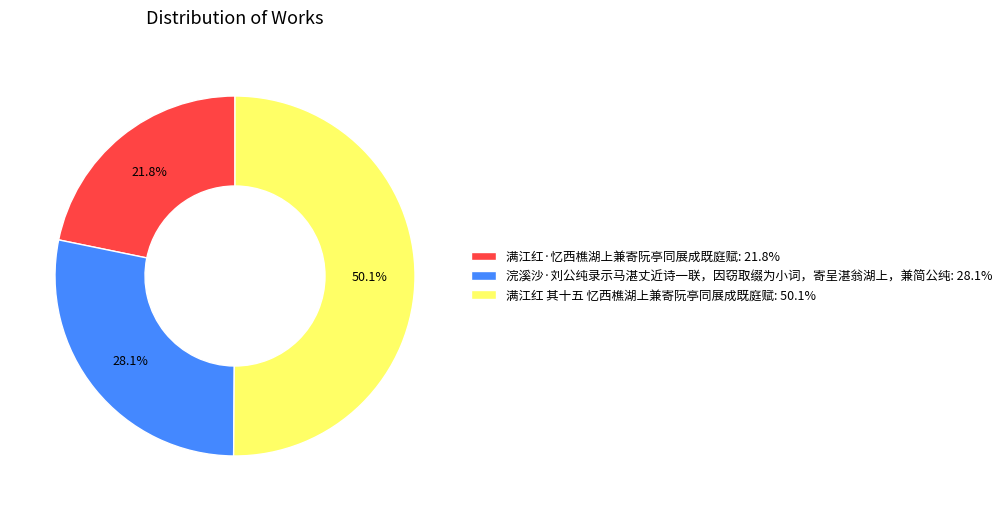

Rank the categories by value from highest to lowest.

满江红 其十五 忆西樵湖上兼寄阮亭同展成既庭赋, 浣溪沙·刘公纯录示马湛丈近诗一联，因窃取缀为小词，寄呈湛翁湖上，兼简公纯, 满江红·忆西樵湖上兼寄阮亭同展成既庭赋